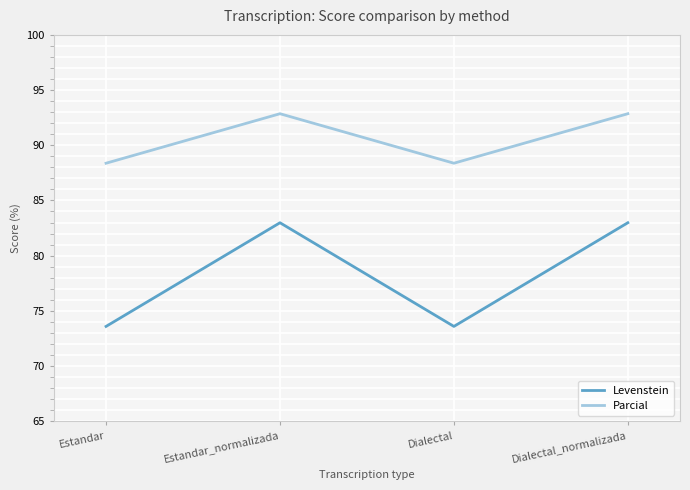

At which category does Levenstein reach its first local peak?

Estandar_normalizada